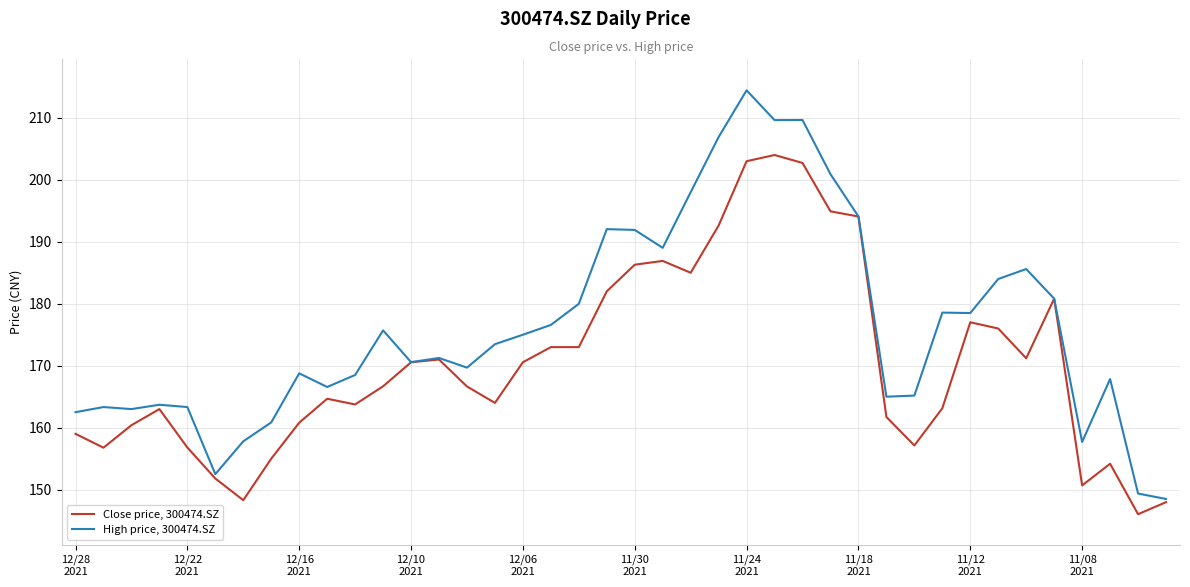

Which series has the widest spread of values?

High price, 300474.SZ